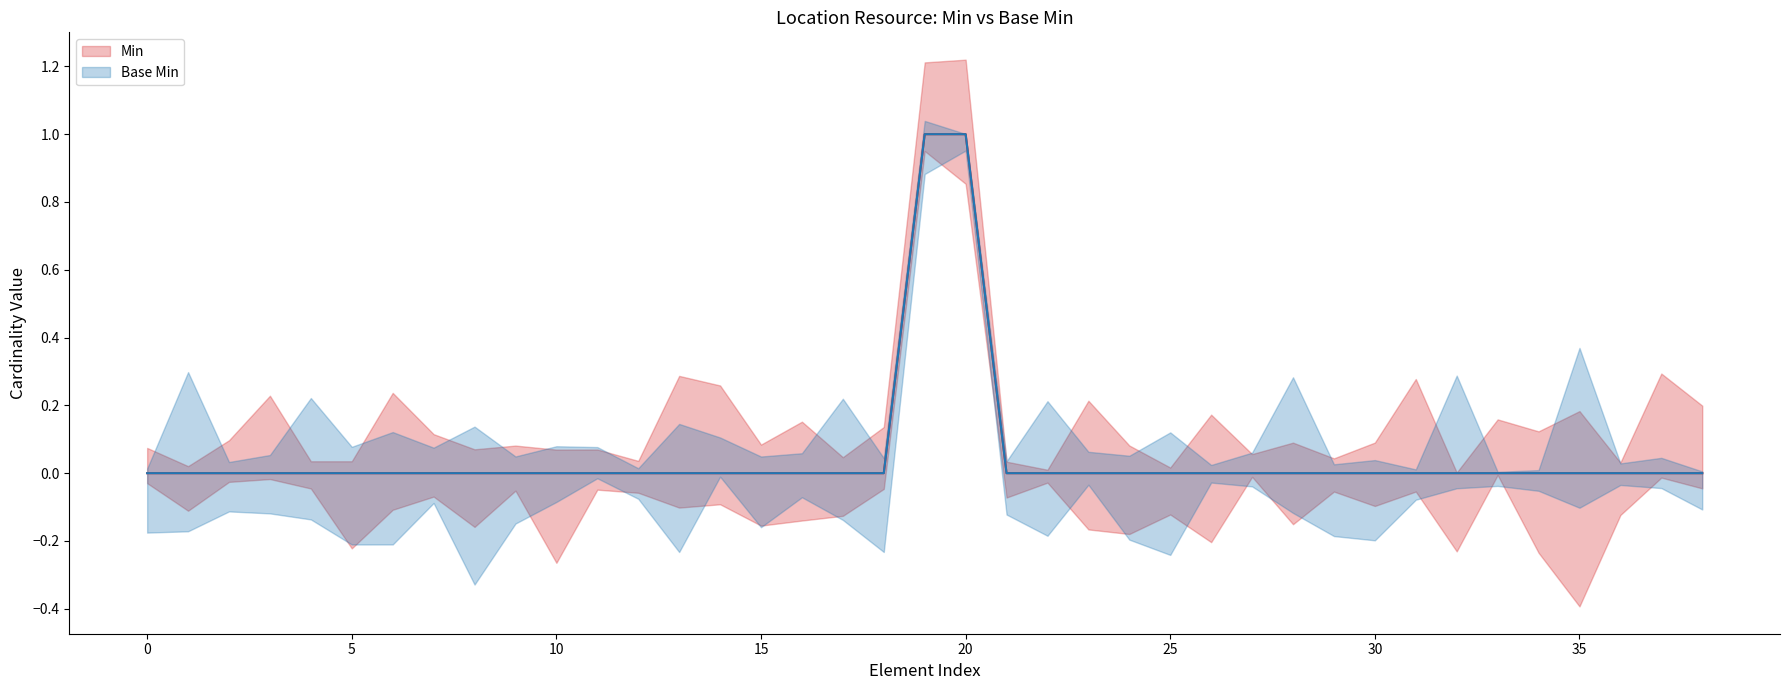

Reading left to right, what are all the values shown in this chart?

Min: 0	0	0	0	0	0	0	0	0	0	0	0	0	0	0	0	0	0	0	1	1	0	0	0	0	0	0	0	0	0	0	0	0	0	0	0	0	0	0
Base Min: 0	0	0	0	0	0	0	0	0	0	0	0	0	0	0	0	0	0	0	1	1	0	0	0	0	0	0	0	0	0	0	0	0	0	0	0	0	0	0